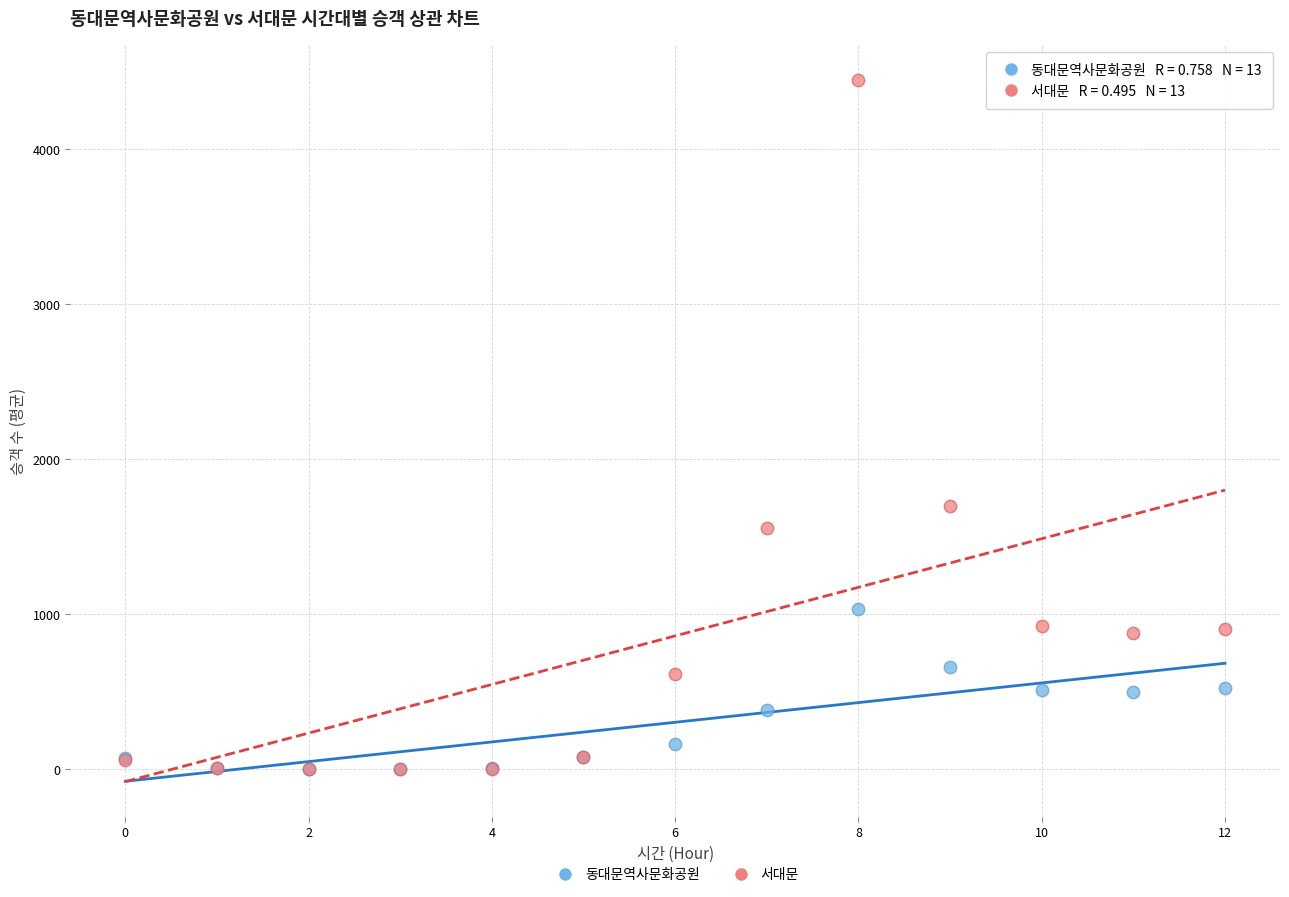

Across all series, what Y value is closest to 2223?

1696.9